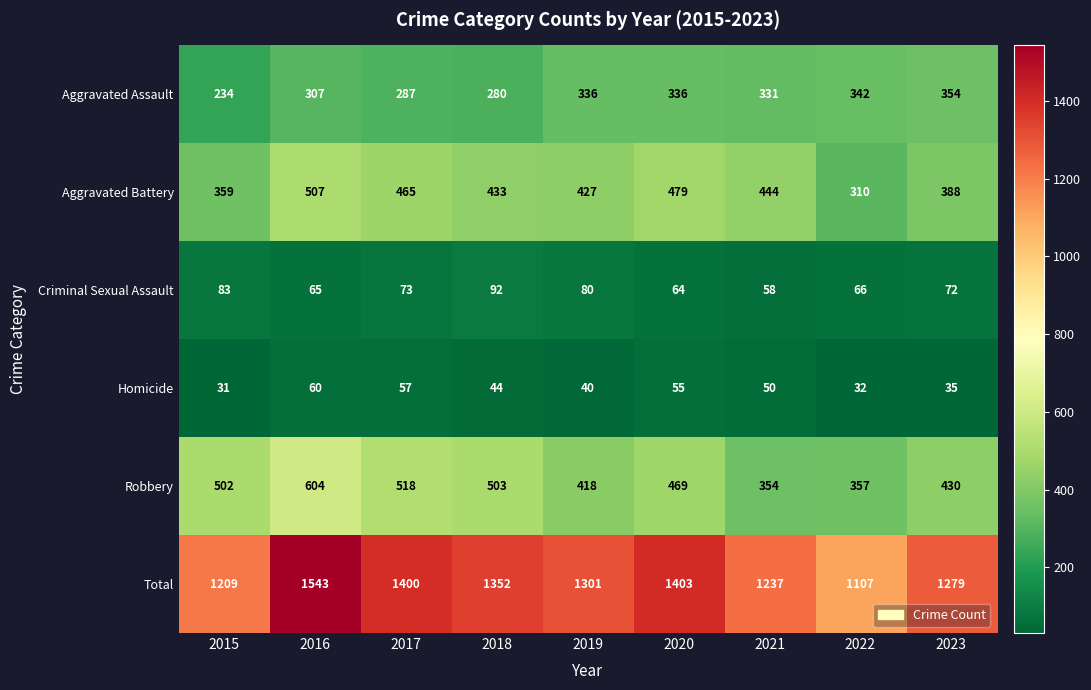

At which category is the sum across all series the highest?

2016